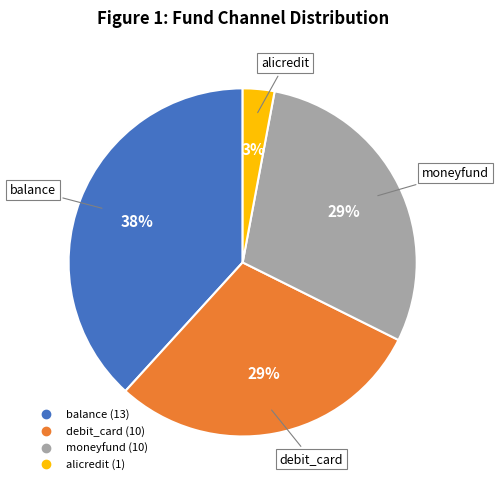

To the nearest percent, what is the average slice percentage?

25%